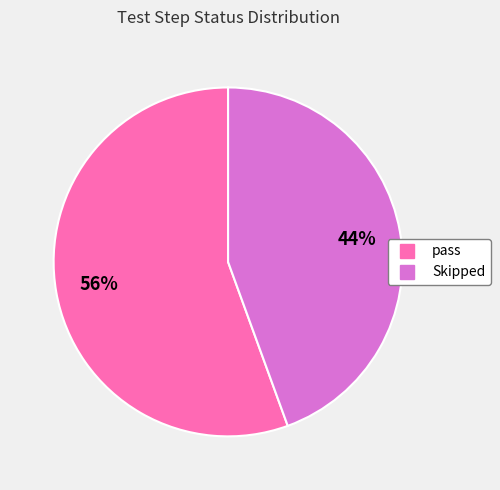

Which category has the smallest portion of the pie?

Skipped